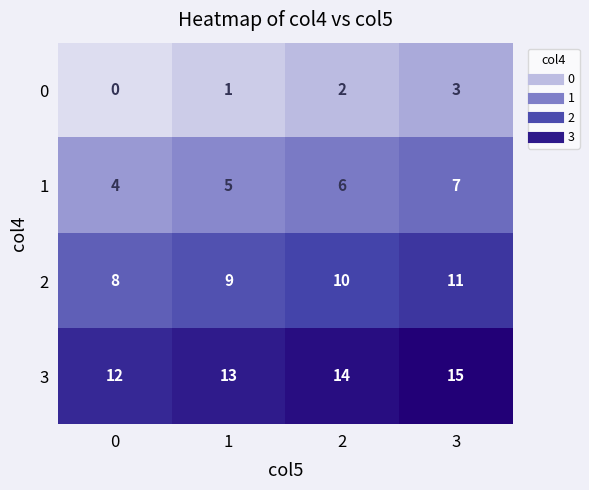

Reading right to left, transcribe all the data shown in this chart.

0: 3=3	2=2	1=1	0=0
1: 3=7	2=6	1=5	0=4
2: 3=11	2=10	1=9	0=8
3: 3=15	2=14	1=13	0=12